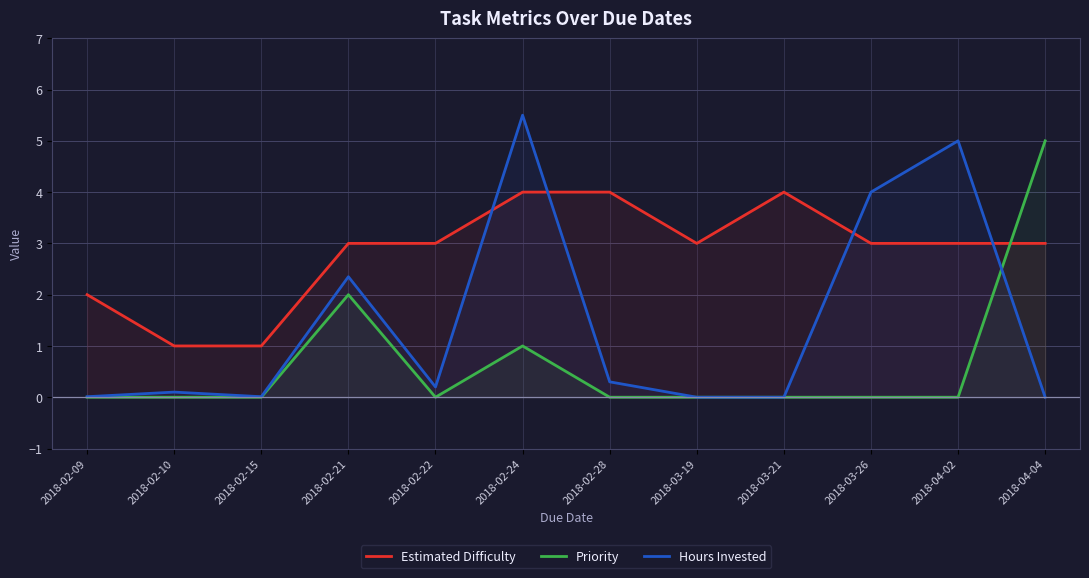

At which label does Estimated Difficulty reach its minimum?

2018-02-10